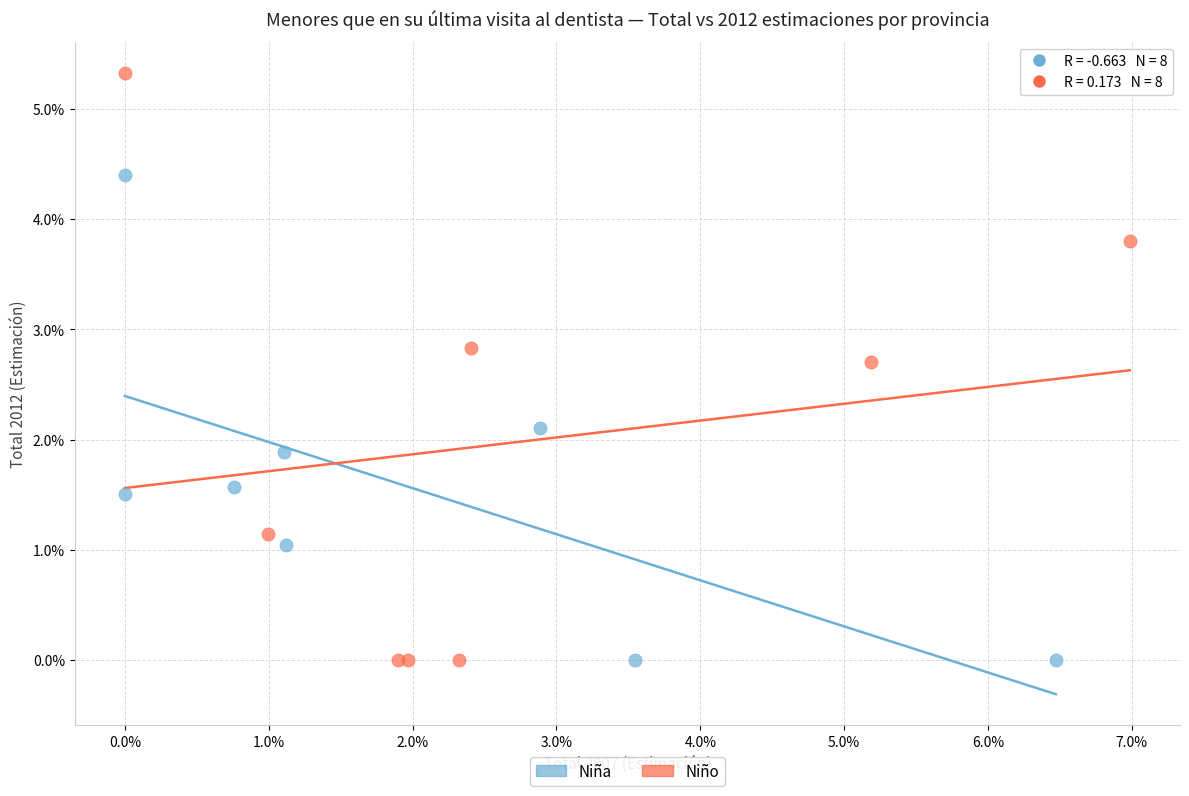

Which series has the largest Y range (max minus min)?

Niño